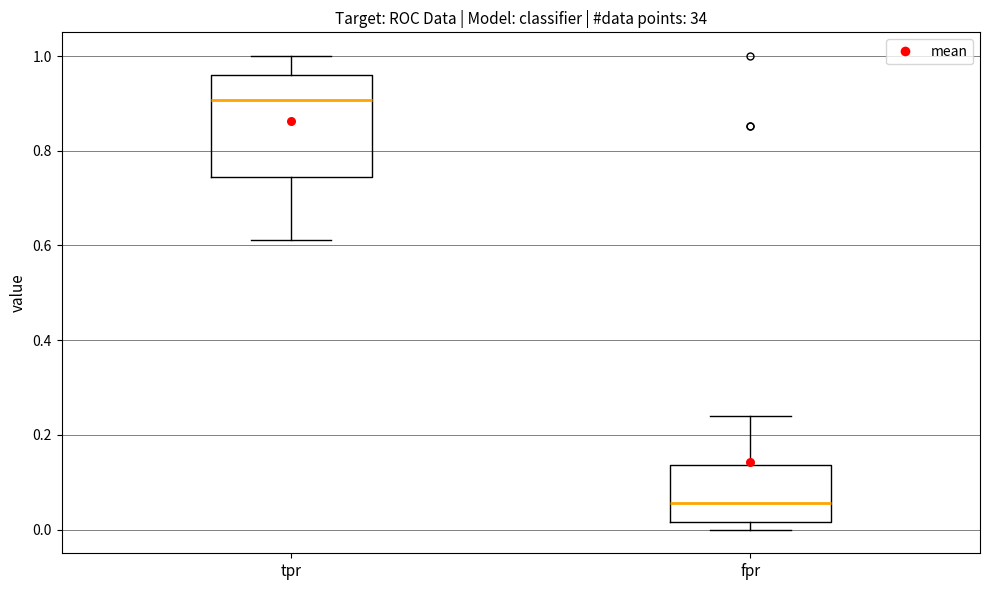

Reading left to right, transcribe this box plot: for each box, give where its median line is, the range the box spans, and where its two whiskers end, as read against the y-axis. The values are not printed on the chart, so give them approximately, as read against the axis.

tpr: median 0.90, box 0.74 to 0.96, whiskers 0.62 to 1.00
fpr: median 0.06, box 0.02 to 0.14, whiskers 0.00 to 0.24